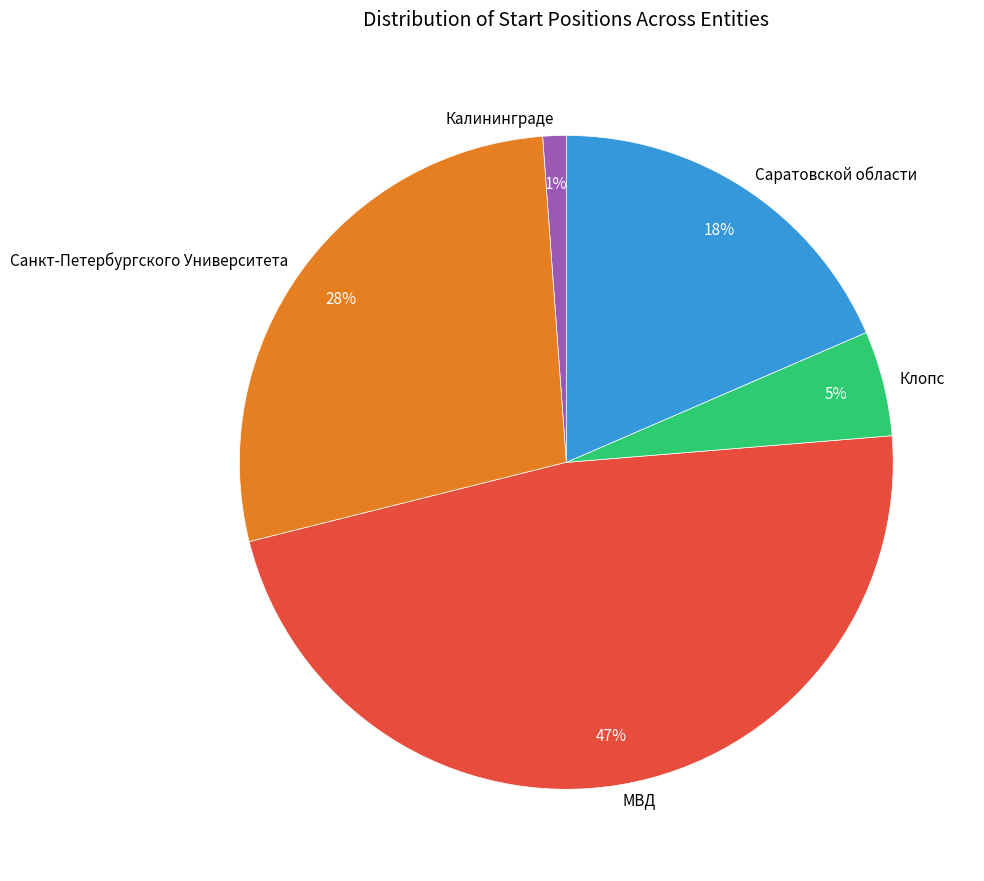

Is the sum of Калининграде and Клопс greater than half?

No